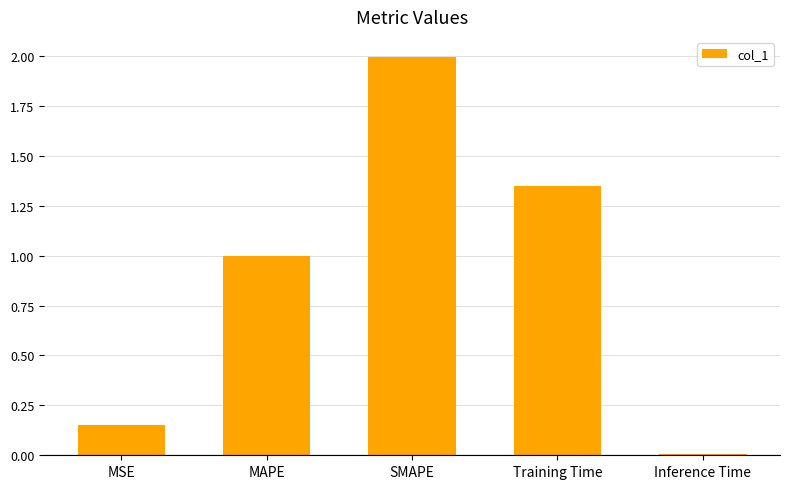

What is the change in value from MAPE to Inference Time?

-1.0